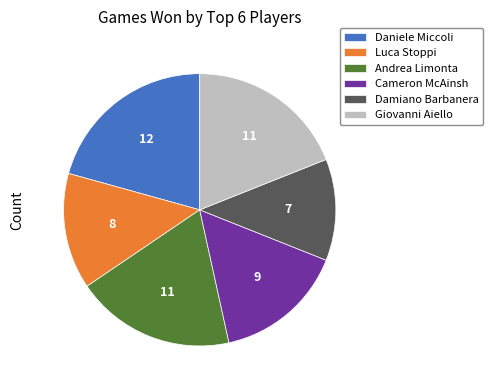

How many slices are in this pie chart?

6